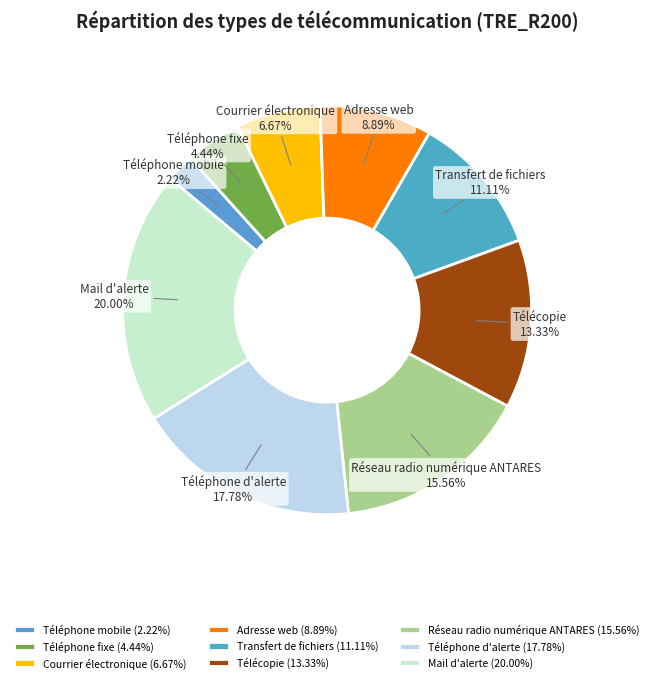

How much of the chart is everything except Adresse web?

91.1%